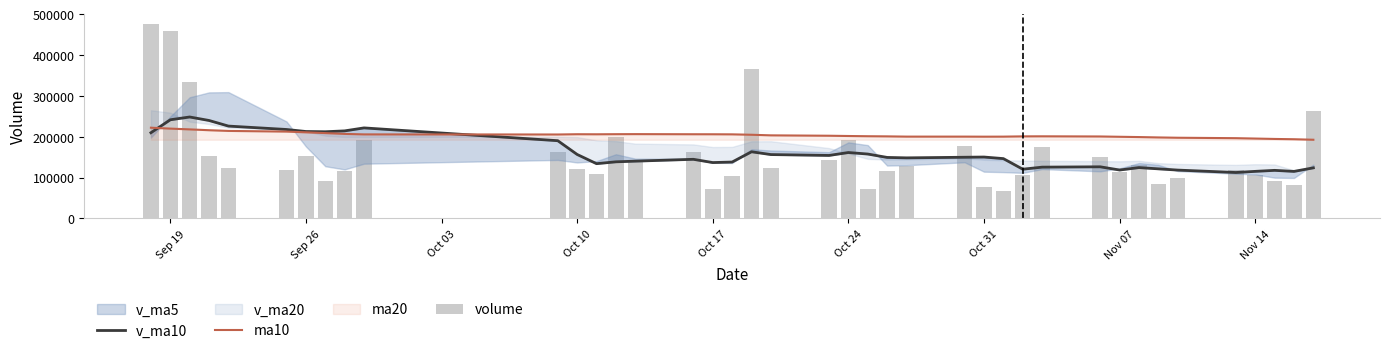

What is the lowest value of the ma10 series?

192450.0